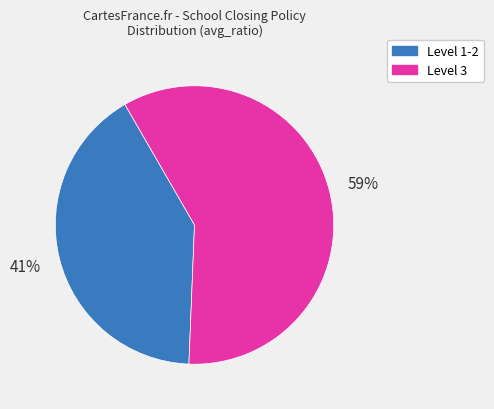

To the nearest percent, what is the average slice percentage?

50%